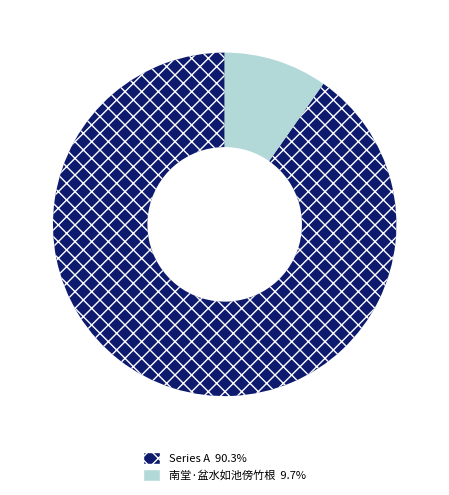

Is there any slice that represents more than half of the pie?

Yes